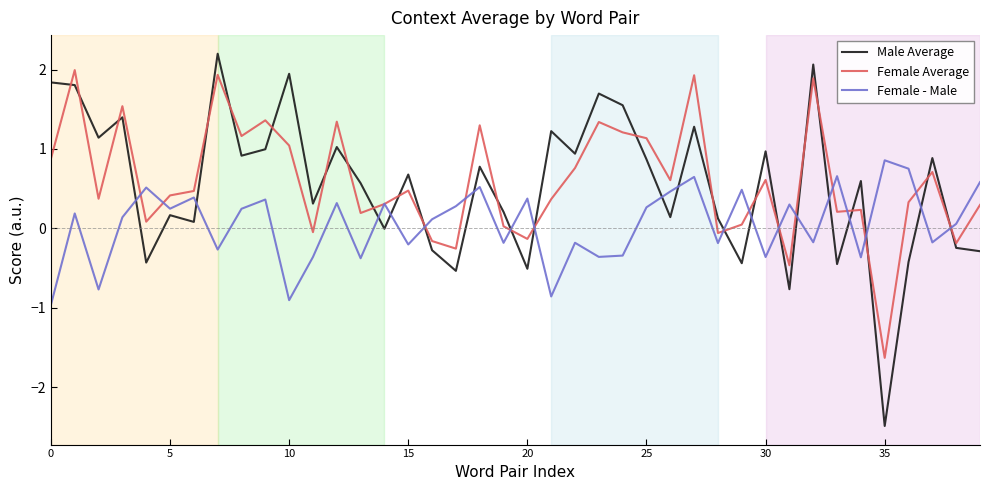

What is the lowest value of the Female - Male series?

-1.0